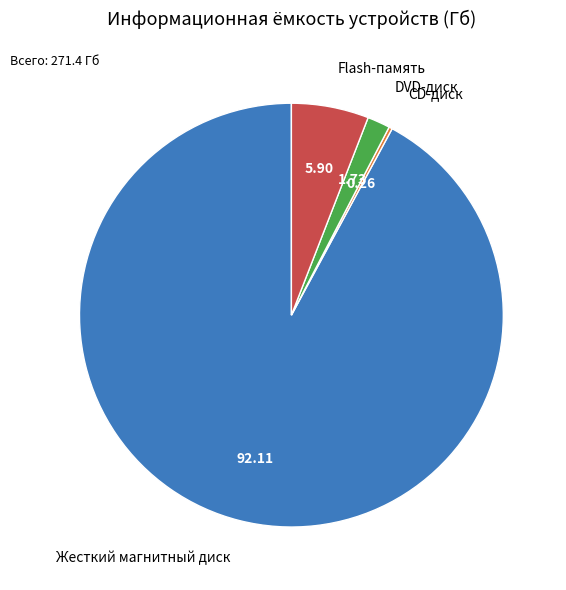

Between Жесткий магнитный диск and Flash-память, which is larger?

Жесткий магнитный диск